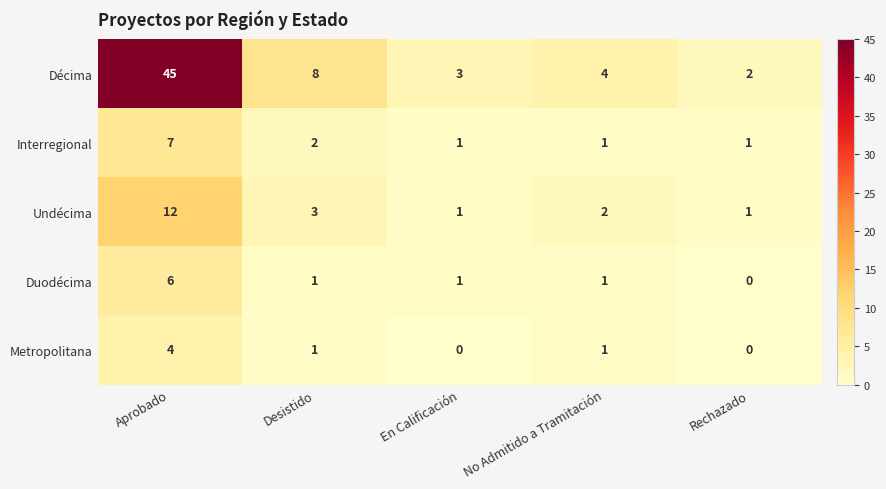

Which label corresponds to the largest value in the chart?

Aprobado